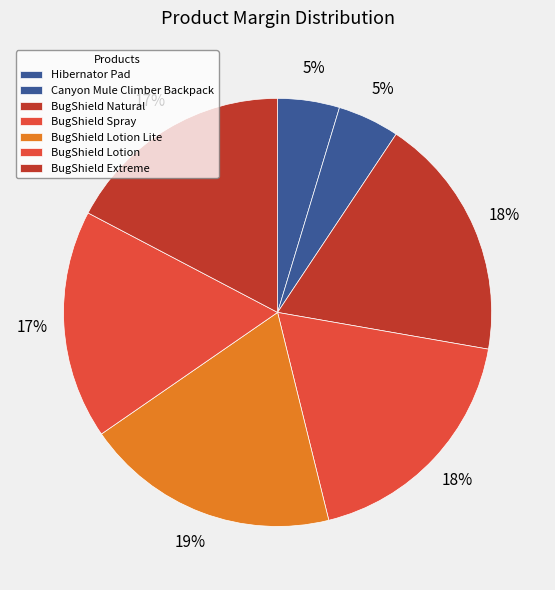

Which category has the biggest portion of the pie?

BugShield Lotion Lite